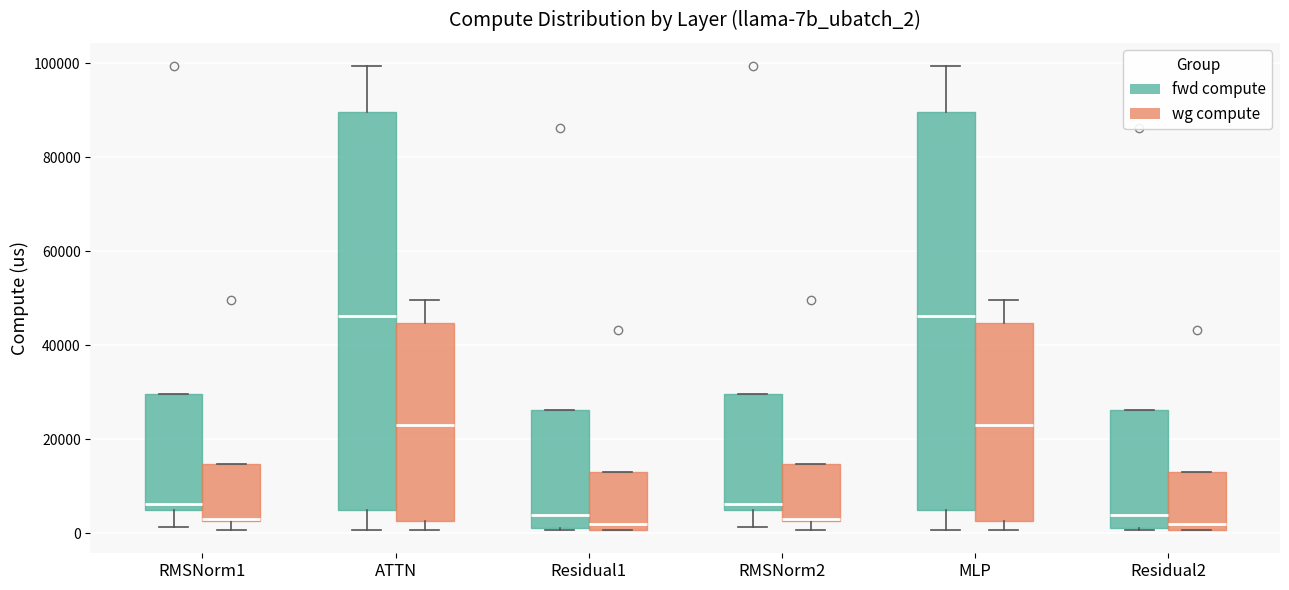

Reading left to right, transcribe this box plot: for each box, give where its median line is, the range the box spans, and where its two whiskers end, as read against the y-axis. The values are not printed on the chart, so give them approximately, as read against the axis.

RMSNorm1 (fwd compute): median 6000 (just above the box's lower edge), box 6000 to 30000, whiskers 2000 to 30000
RMSNorm1 (wg compute): median 4000, box 2000 to 14000, whiskers 0 to 14000
ATTN (fwd compute): median 46000, box 4000 to 90000, whiskers 0 to 100000
ATTN (wg compute): median 24000, box 2000 to 44000, whiskers 0 to 50000
Residual1 (fwd compute): median 4000, box 2000 to 26000, whiskers 0 to 26000
Residual1 (wg compute): median 2000, box 0 to 14000, whiskers 0 to 14000
RMSNorm2 (fwd compute): median 6000 (just above the box's lower edge), box 6000 to 30000, whiskers 2000 to 30000
RMSNorm2 (wg compute): median 4000, box 2000 to 14000, whiskers 0 to 14000
MLP (fwd compute): median 46000, box 4000 to 90000, whiskers 0 to 100000
MLP (wg compute): median 24000, box 2000 to 44000, whiskers 0 to 50000
Residual2 (fwd compute): median 4000, box 2000 to 26000, whiskers 0 to 26000
Residual2 (wg compute): median 2000, box 0 to 14000, whiskers 0 to 14000